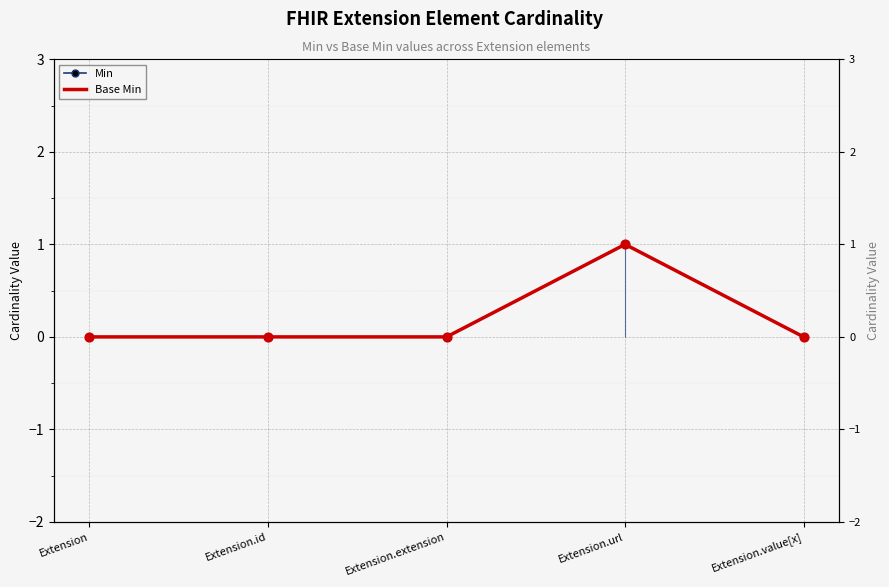

Which series has the largest total across all categories?

Min